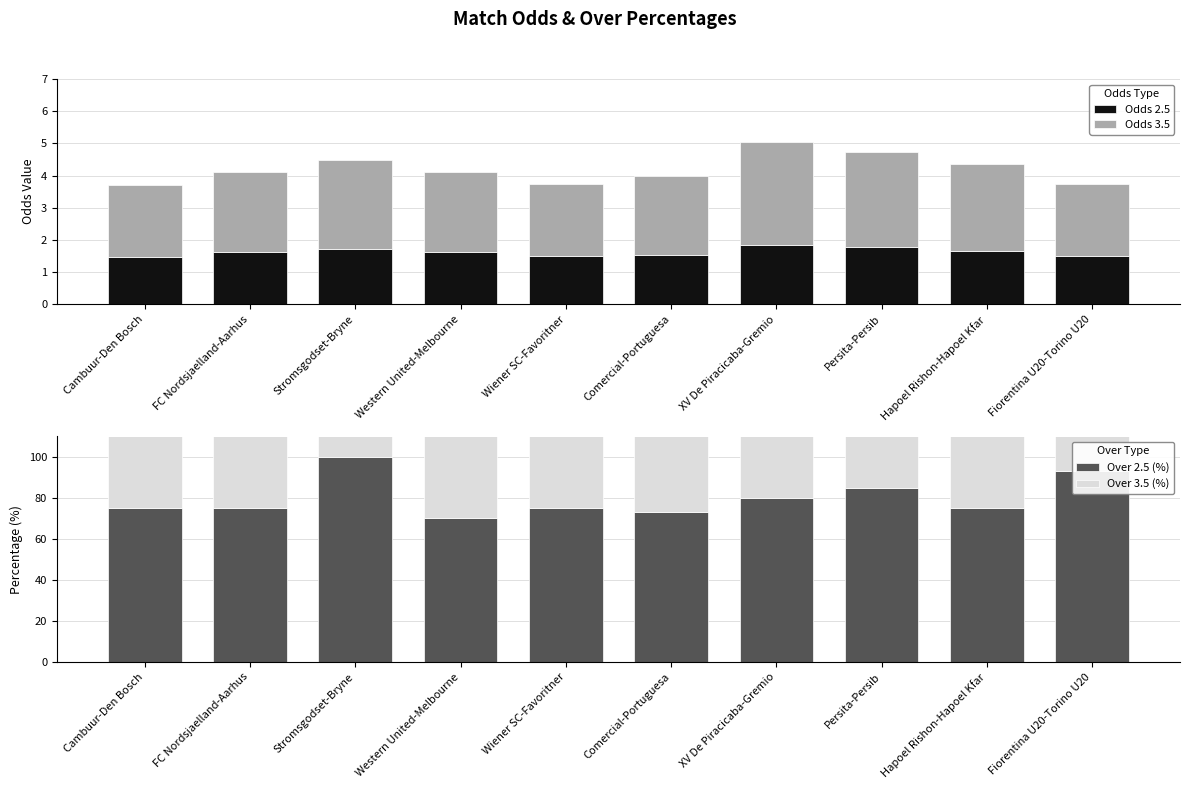

What is the spread (max minus min) of values at XV De Piracicaba-Gremio?

78.2